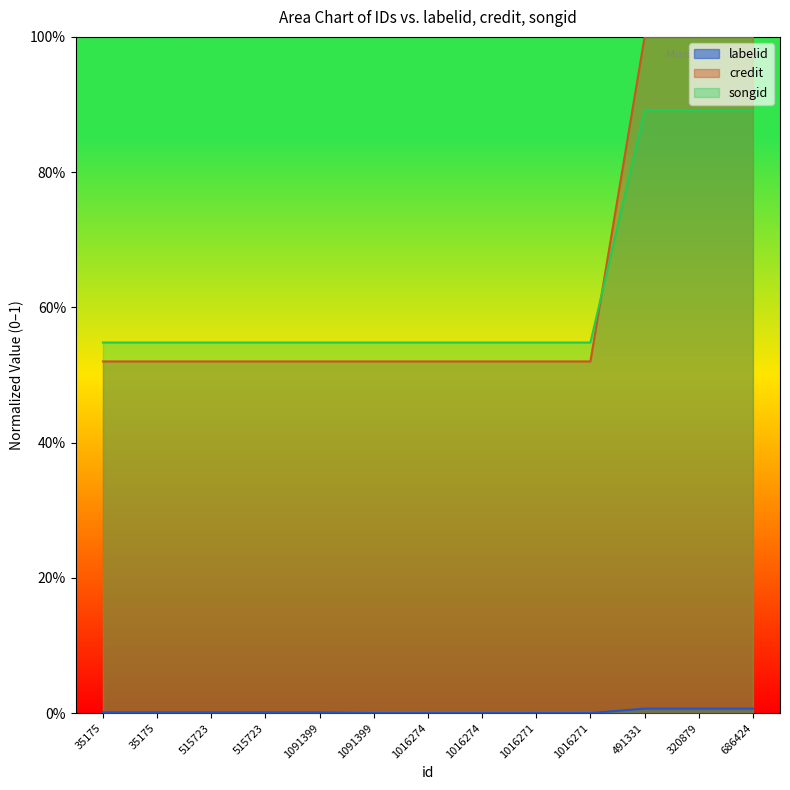

Does the chart have visible grid lines?

No